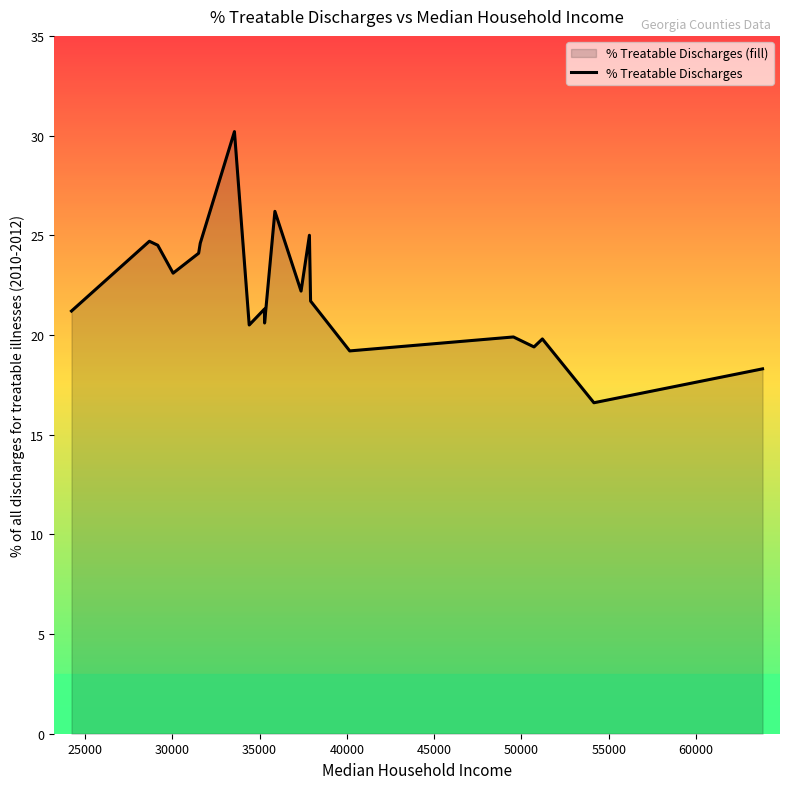

What is the smallest value displayed?

16.6